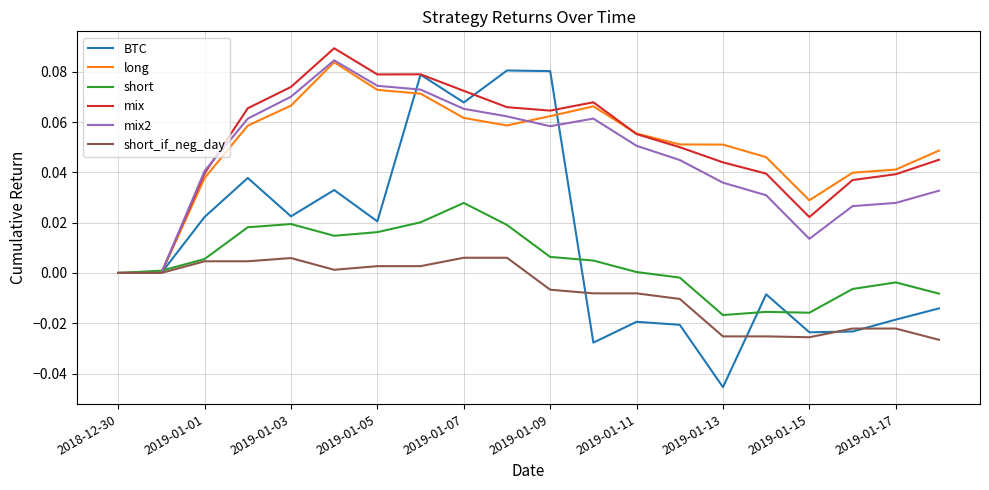

Which series has the widest spread of values?

BTC